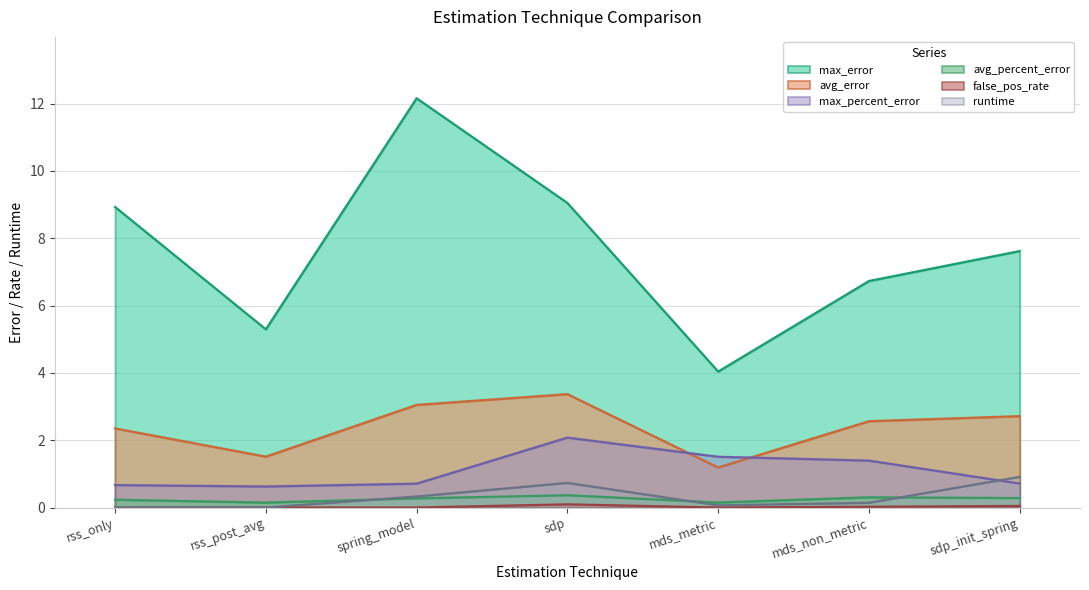

What is the sum of the false_pos_rate values at sdp and rss_post_avg?

0.1